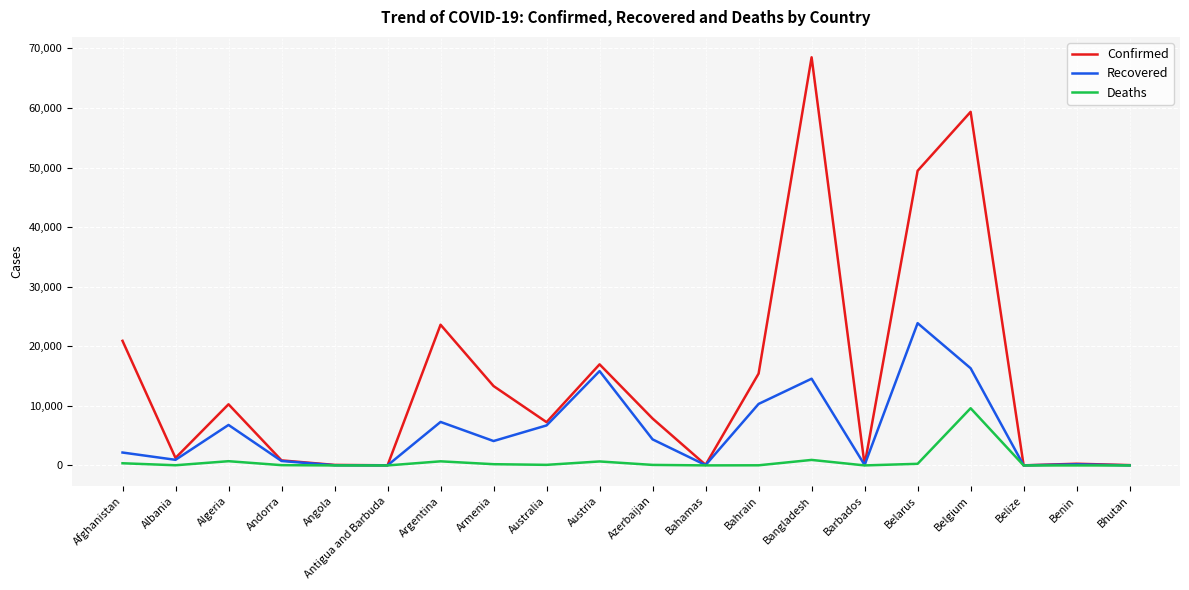

Between Azerbaijan and Belgium, which series saw the biggest shift?

Confirmed